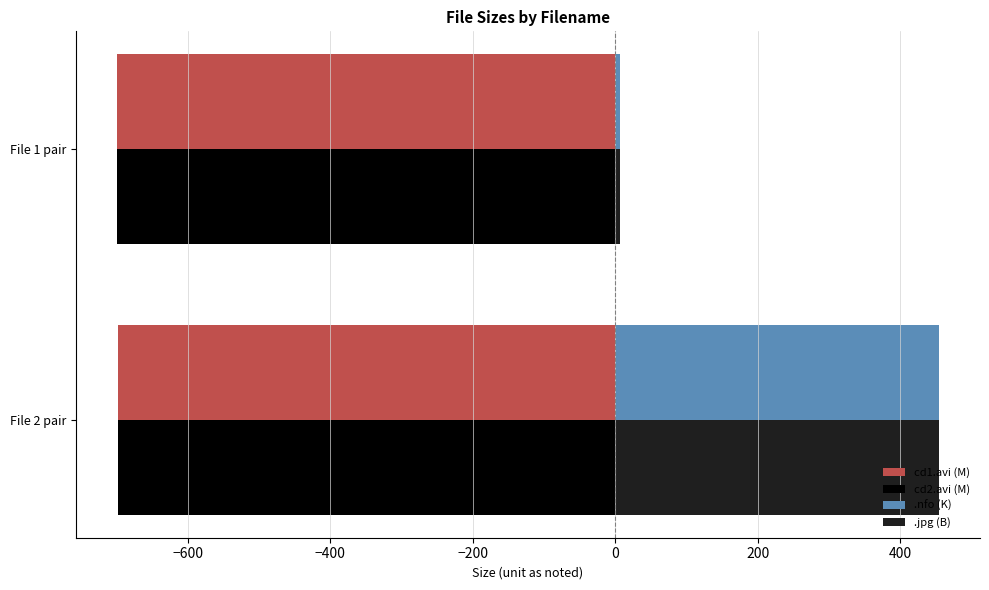

At how many categories does at least one series exceed 395?

1